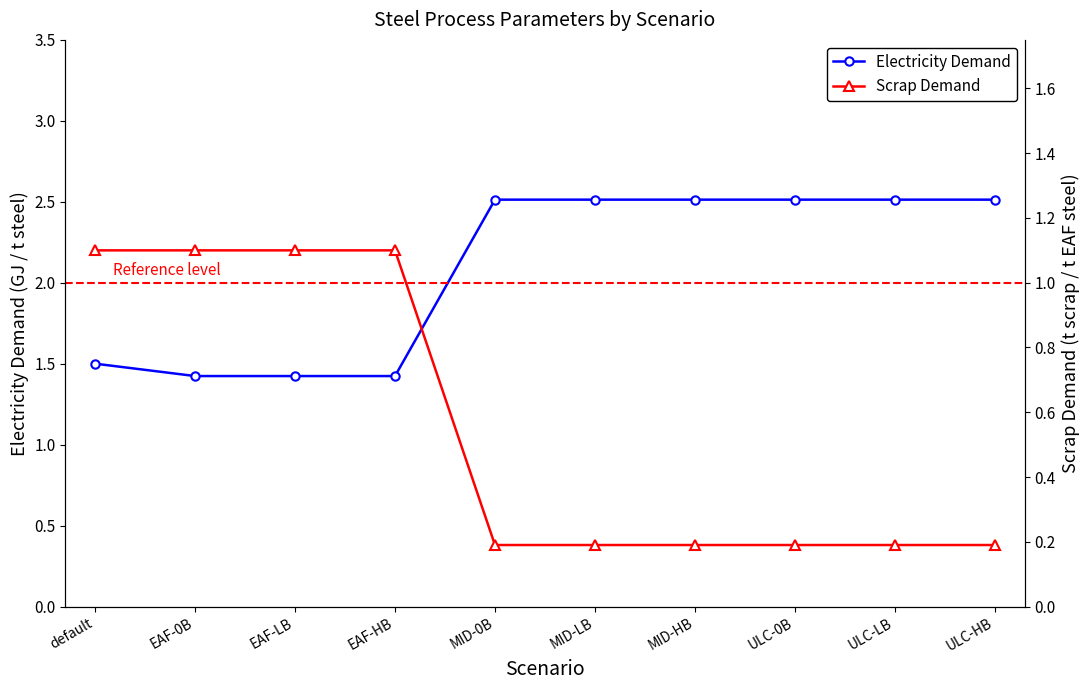

What is the average value of the Scrap Demand series?

0.6